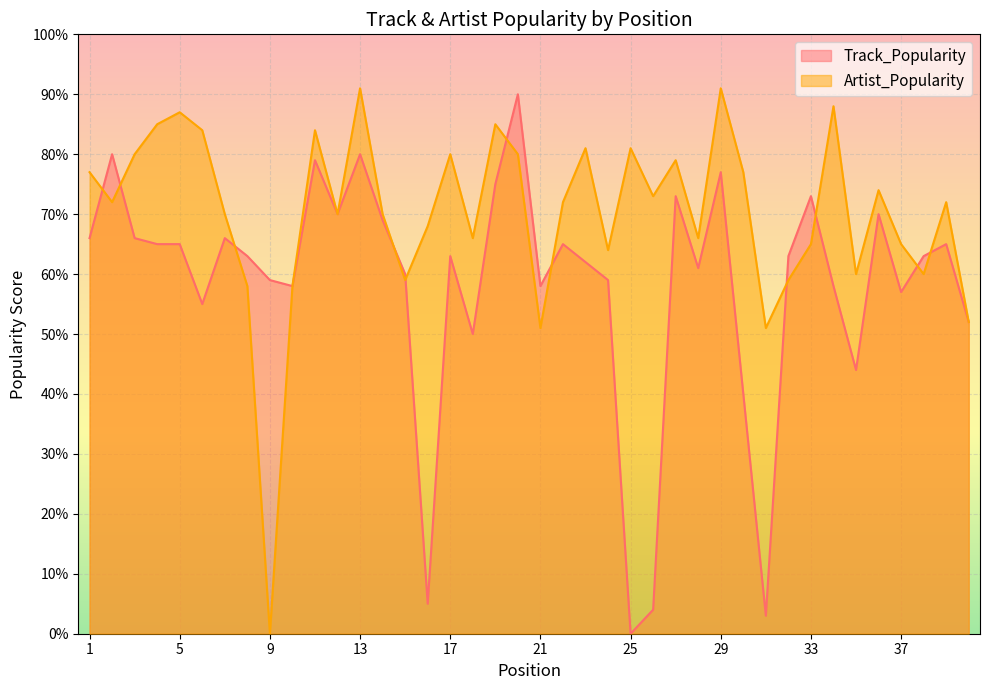

Rank the series at 5 from lowest to highest value.

Track_Popularity, Artist_Popularity